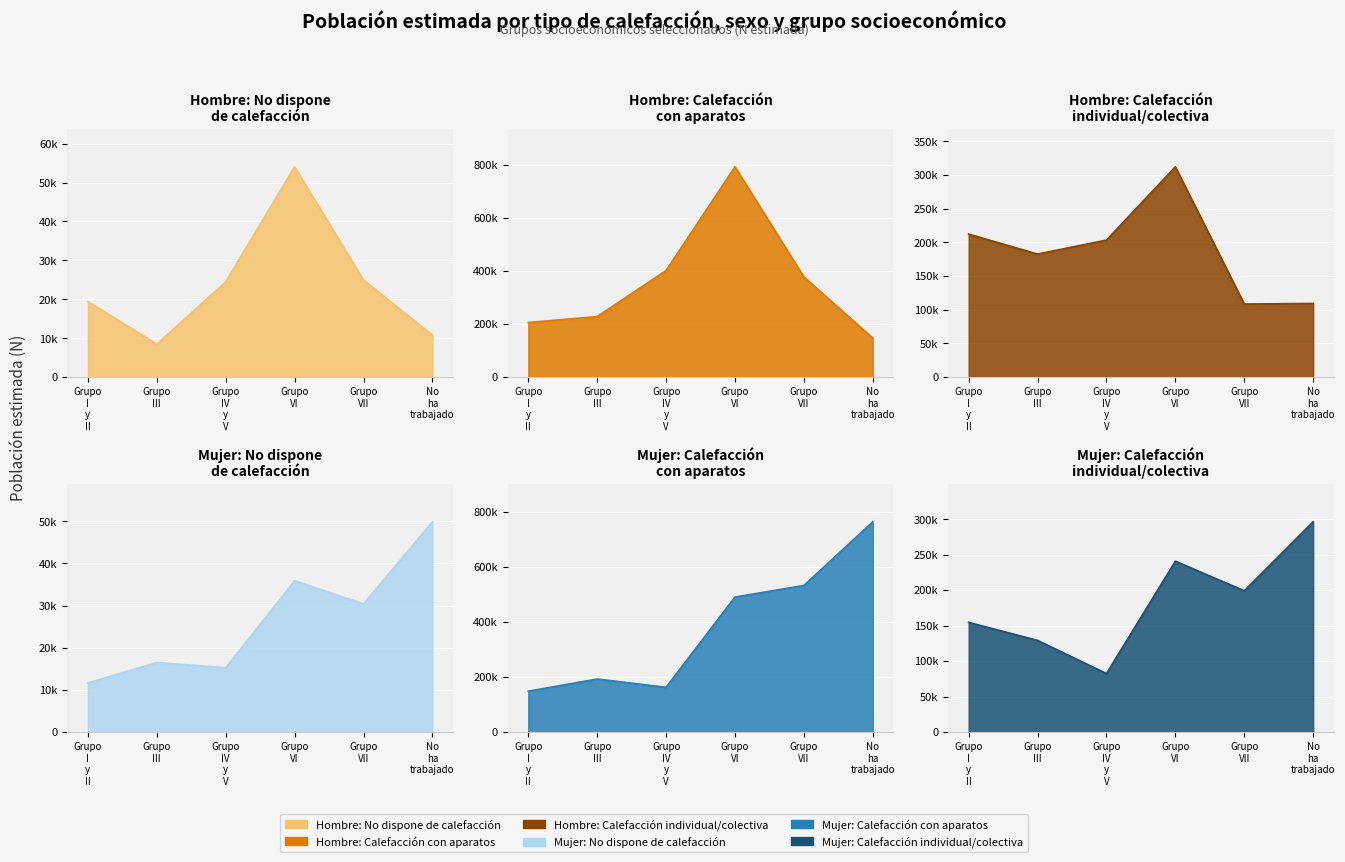

True or false: Calefacción con aparatos (Mujer) has a value of 225052 at Grupo I y II.

False